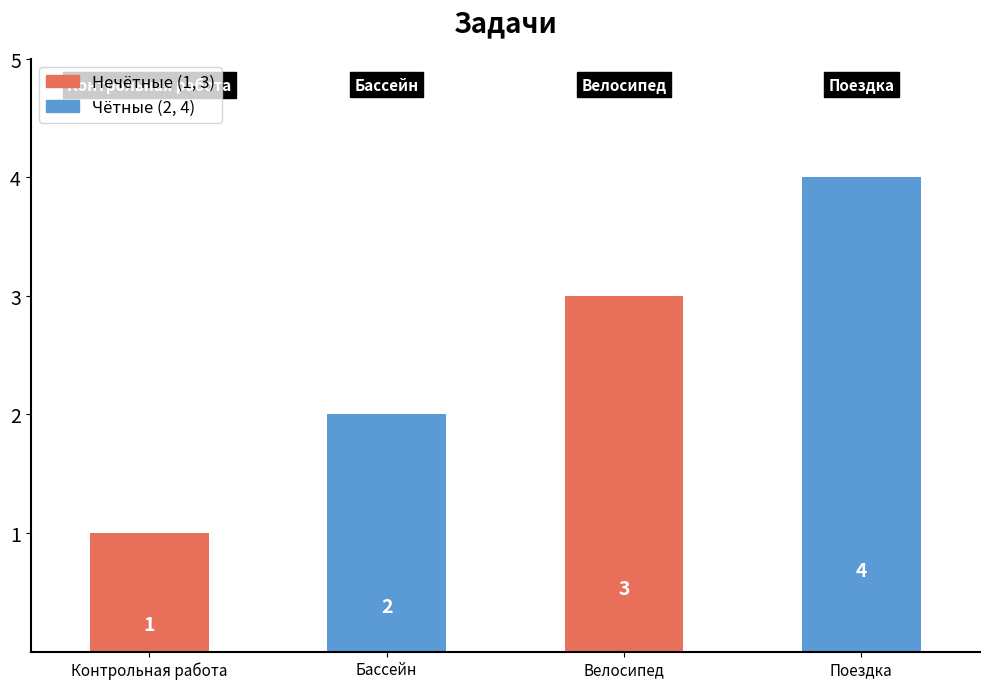

What position from the right is Поездка?

1